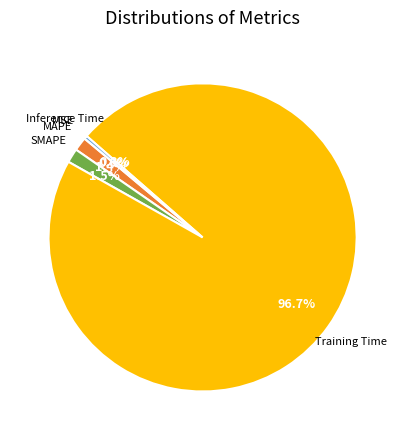

Is Training Time the majority of the pie?

Yes